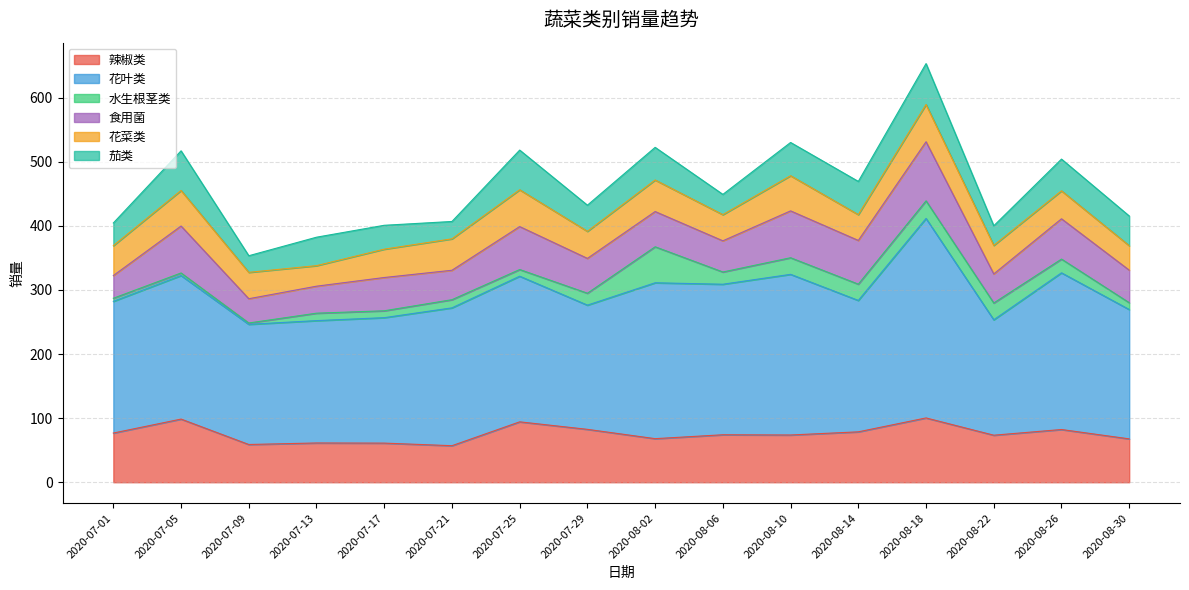

Reading left to right, list all the values displayed in this chart.

辣椒类: 2020-07-01=76.7	2020-07-05=98.5	2020-07-09=58.9	2020-07-13=61.2	2020-07-17=61.0	2020-07-21=57.0	2020-07-25=94.2	2020-07-29=82.5	2020-08-02=68.0	2020-08-06=74.0	2020-08-10=73.7	2020-08-14=78.6	2020-08-18=100.3	2020-08-22=73.4	2020-08-26=82.2	2020-08-30=67.6
花叶类: 2020-07-01=205.4	2020-07-05=223.9	2020-07-09=187.4	2020-07-13=190.8	2020-07-17=195.7	2020-07-21=215.0	2020-07-25=227.1	2020-07-29=193.7	2020-08-02=243.1	2020-08-06=234.8	2020-08-10=250.6	2020-08-14=204.9	2020-08-18=311.2	2020-08-22=180.0	2020-08-26=244.4	2020-08-30=201.7
水生根茎类: 2020-07-01=4.8	2020-07-05=4.0	2020-07-09=2.1	2020-07-13=11.6	2020-07-17=10.7	2020-07-21=12.7	2020-07-25=10.4	2020-07-29=18.6	2020-08-02=56.2	2020-08-06=19.1	2020-08-10=25.9	2020-08-14=25.4	2020-08-18=27.5	2020-08-22=26.2	2020-08-26=21.5	2020-08-30=10.6
食用菌: 2020-07-01=35.4	2020-07-05=73.2	2020-07-09=37.8	2020-07-13=42.1	2020-07-17=51.9	2020-07-21=45.9	2020-07-25=67.0	2020-07-29=54.3	2020-08-02=55.0	2020-08-06=48.6	2020-08-10=73.1	2020-08-14=68.2	2020-08-18=92.1	2020-08-22=45.3	2020-08-26=62.8	2020-08-30=50.8
花菜类: 2020-07-01=46.6	2020-07-05=55.5	2020-07-09=41.1	2020-07-13=32.0	2020-07-17=44.2	2020-07-21=49.0	2020-07-25=57.4	2020-07-29=42.2	2020-08-02=49.2	2020-08-06=40.8	2020-08-10=54.9	2020-08-14=40.3	2020-08-18=58.2	2020-08-22=44.5	2020-08-26=43.6	2020-08-30=38.2
茄类: 2020-07-01=35.4	2020-07-05=61.8	2020-07-09=25.9	2020-07-13=44.4	2020-07-17=37.3	2020-07-21=27.1	2020-07-25=61.9	2020-07-29=40.8	2020-08-02=50.9	2020-08-06=31.6	2020-08-10=51.8	2020-08-14=51.8	2020-08-18=63.8	2020-08-22=30.6	2020-08-26=49.5	2020-08-30=46.3